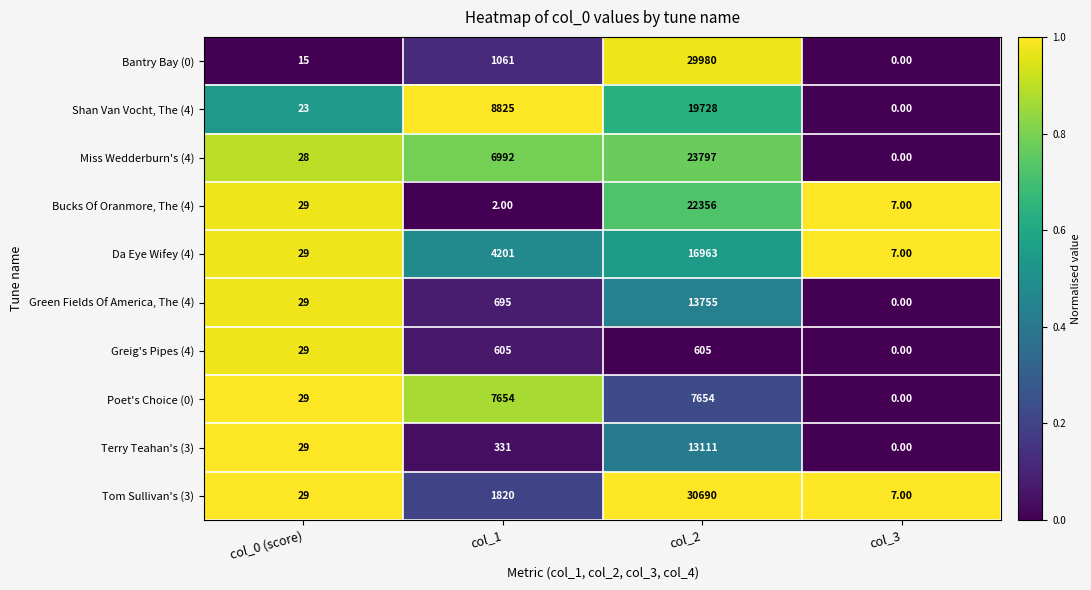

Which series changed the most between col_1 and col_2?

Bantry Bay (0)